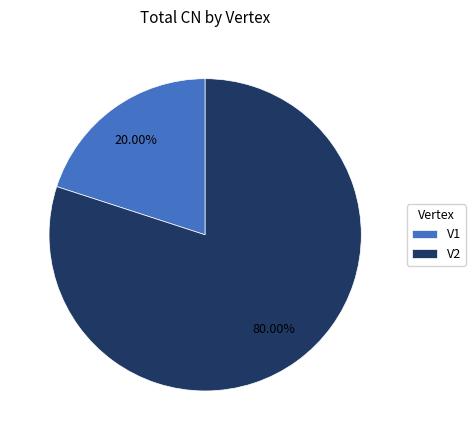

Which category accounts for the majority?

V2